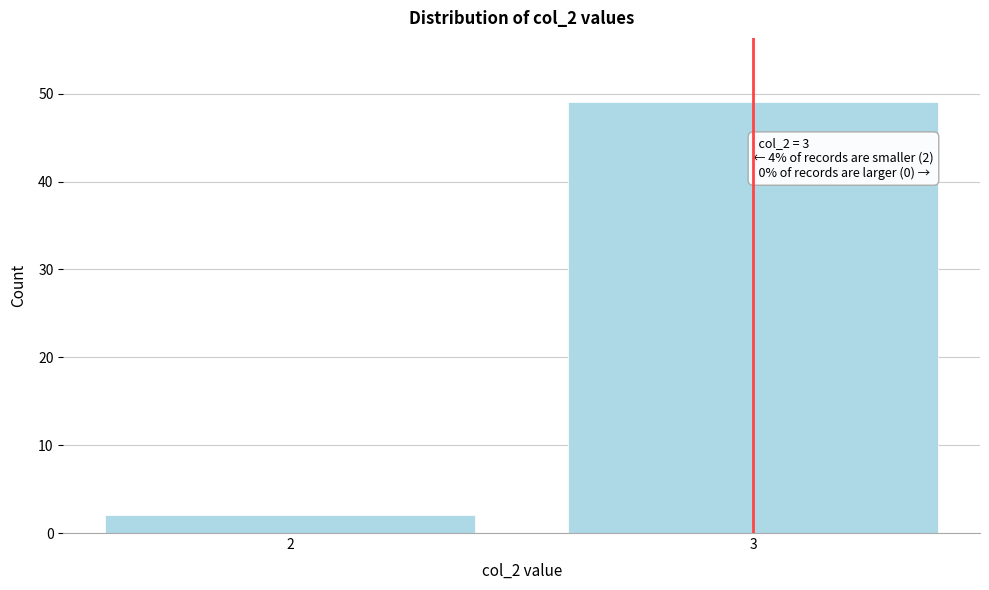

Reading left to right, what are all the values shown in this chart?

2=2	3=49